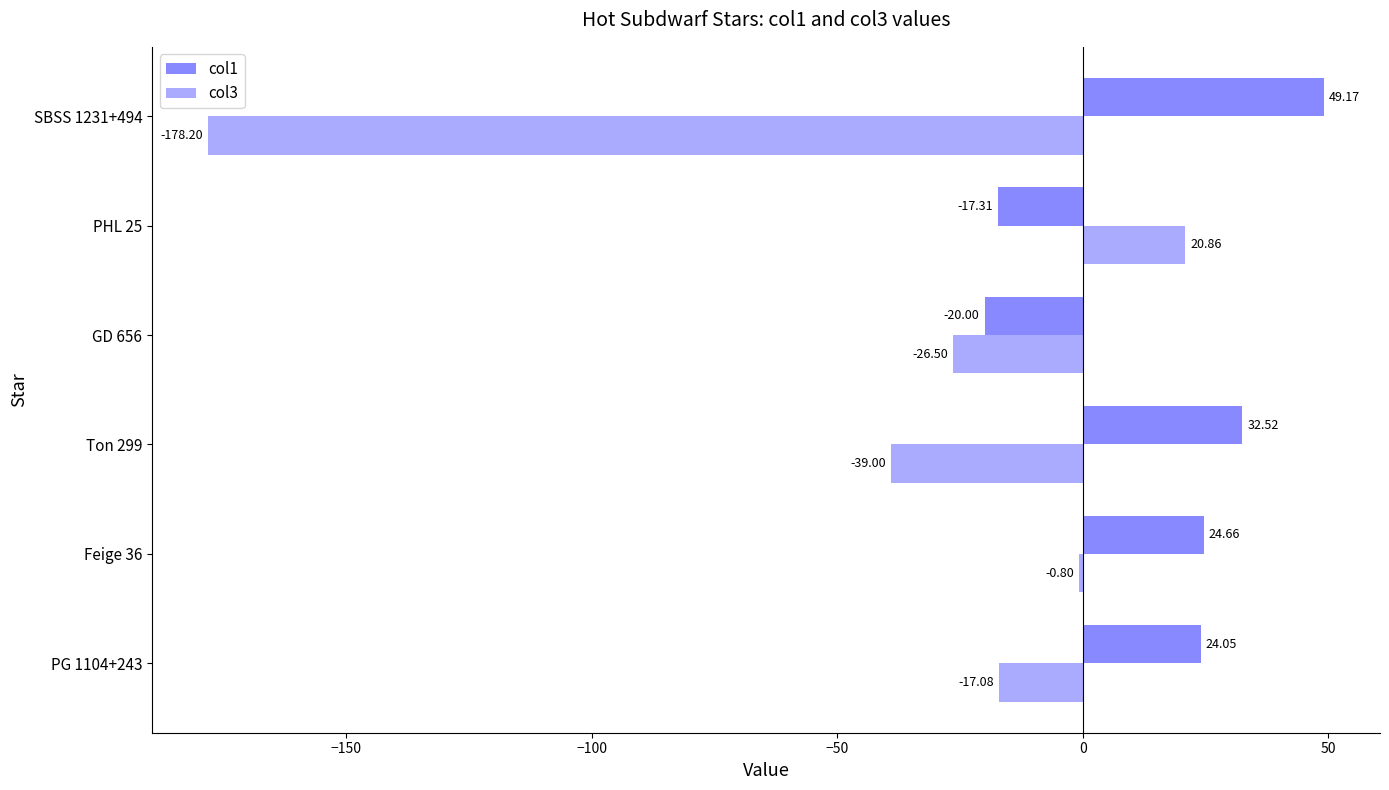

List the series in order of their peak value, lowest first.

col3, col1